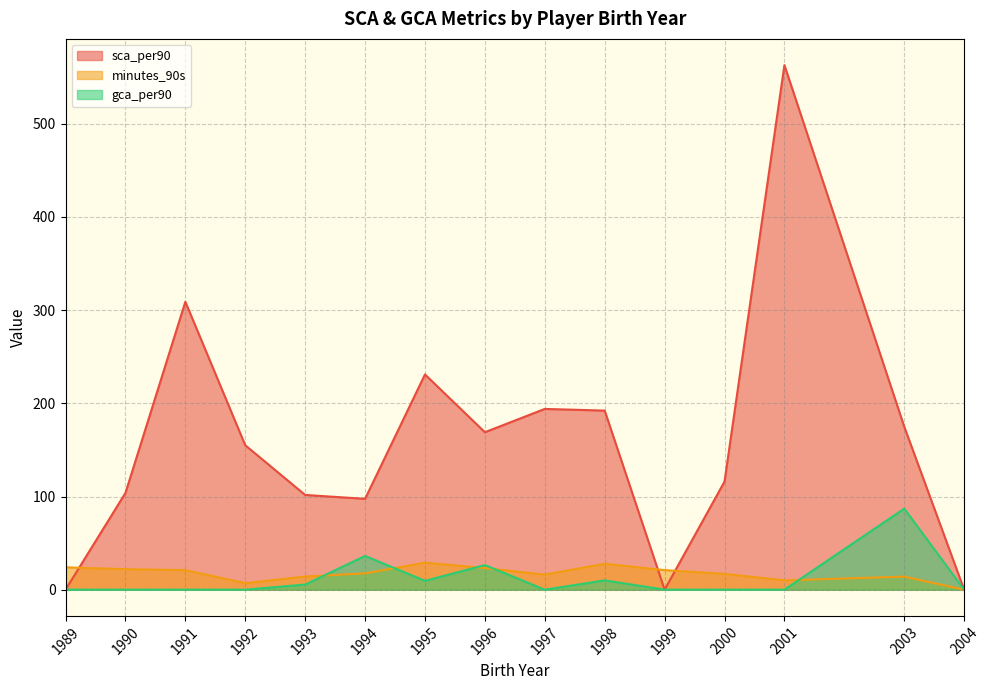

What is the spread (max minus min) of values at 1989?

24.0